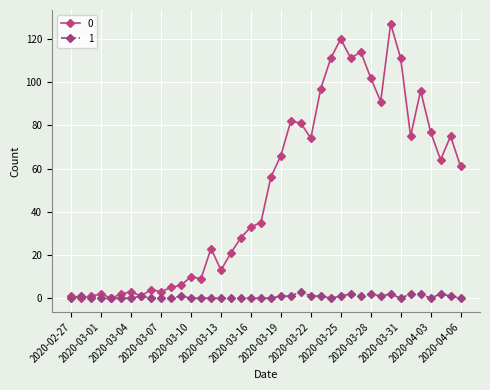

Rank the series by their maximum value, from lowest to highest.

1, 0